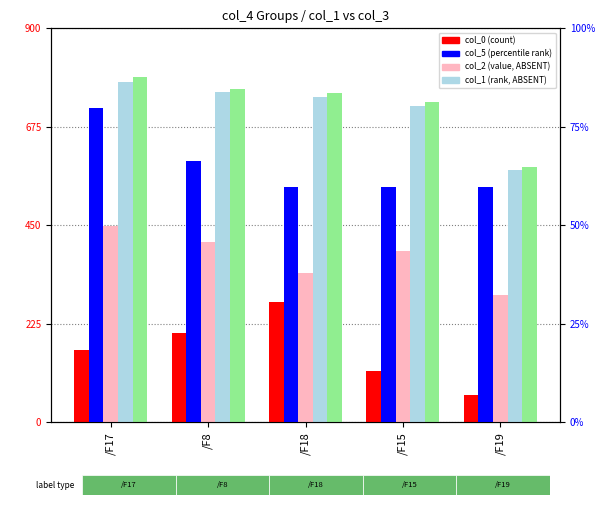

The value of col_1 (rank, ABSENT) at /F19 is 576.1. True or false?

True